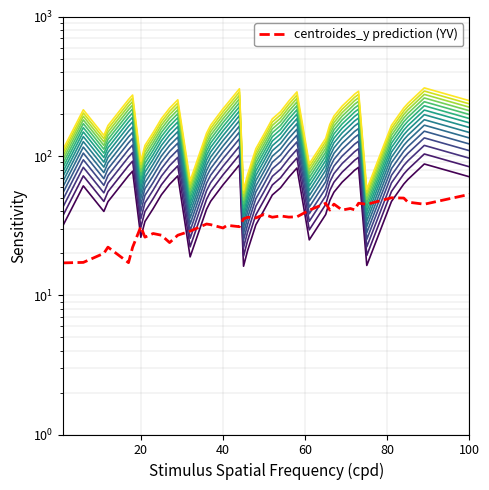

What is the maximum value shown in the chart?

292.9